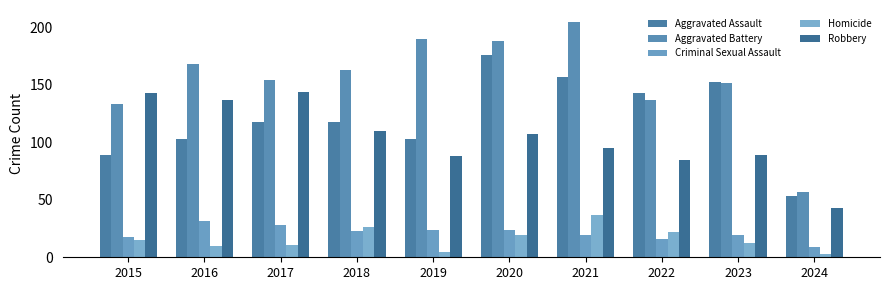

What is the minimum value shown in the chart?

3